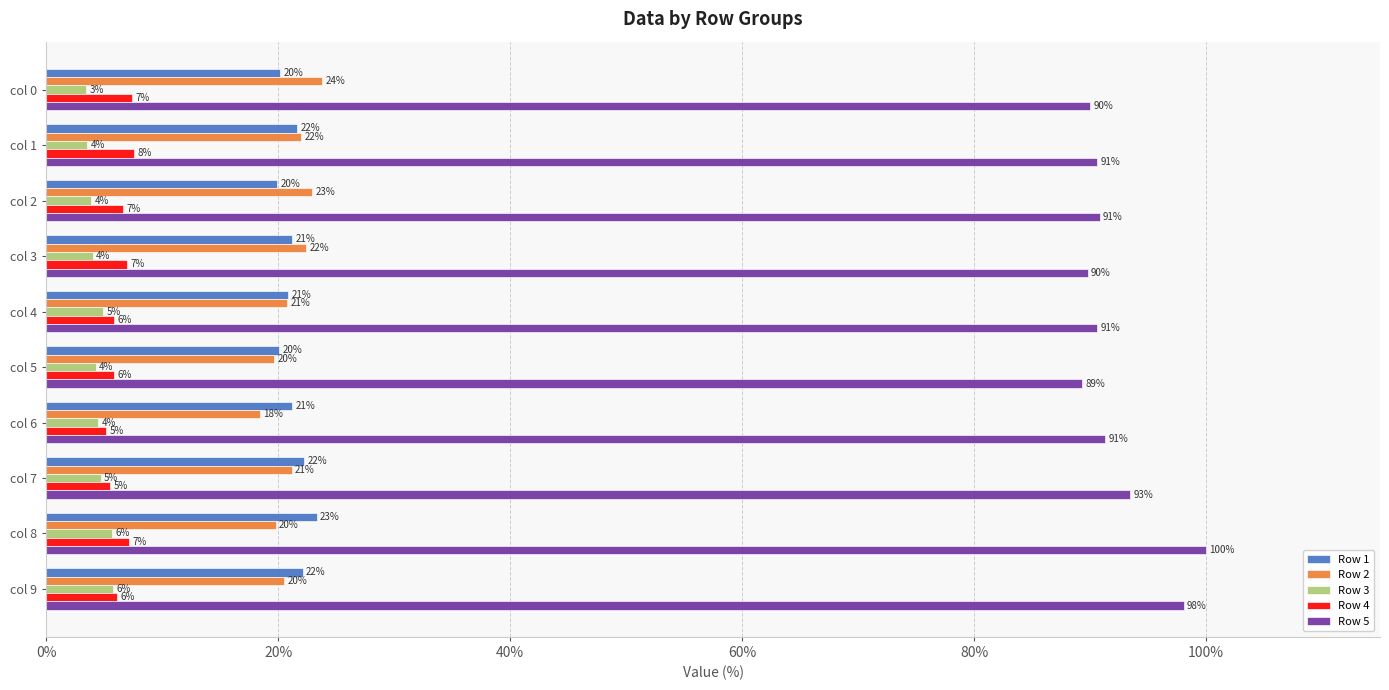

Which category has the highest value in the Row 1 series?

col 8